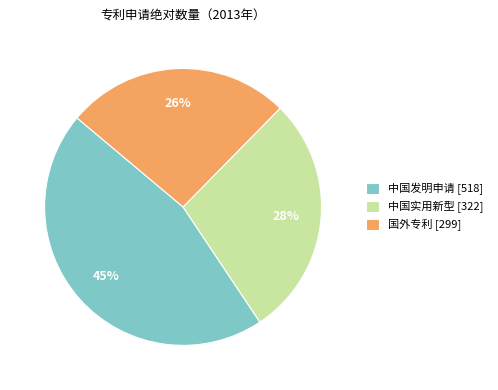

True or false: 中国发明申请 accounts for 45% of the total.

True